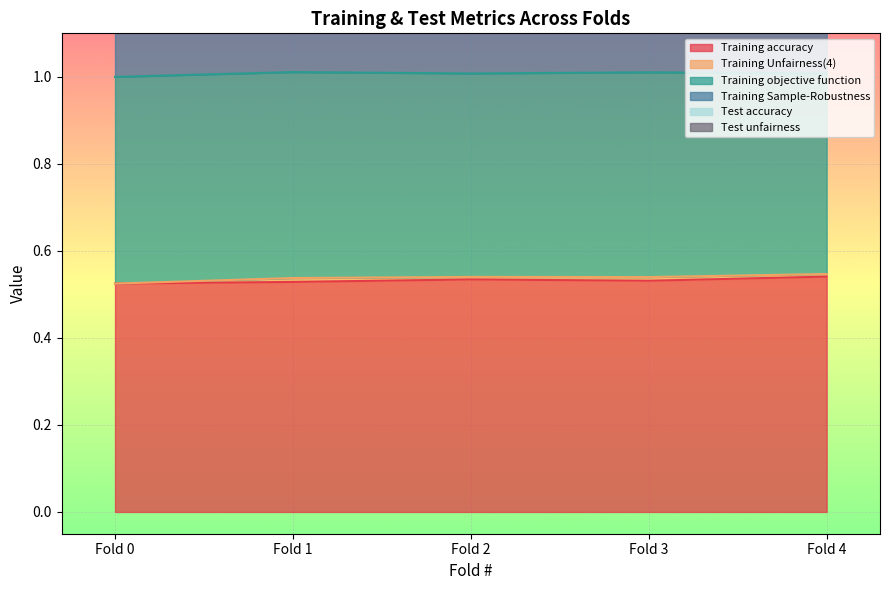

How many lines are shown in the chart?

3